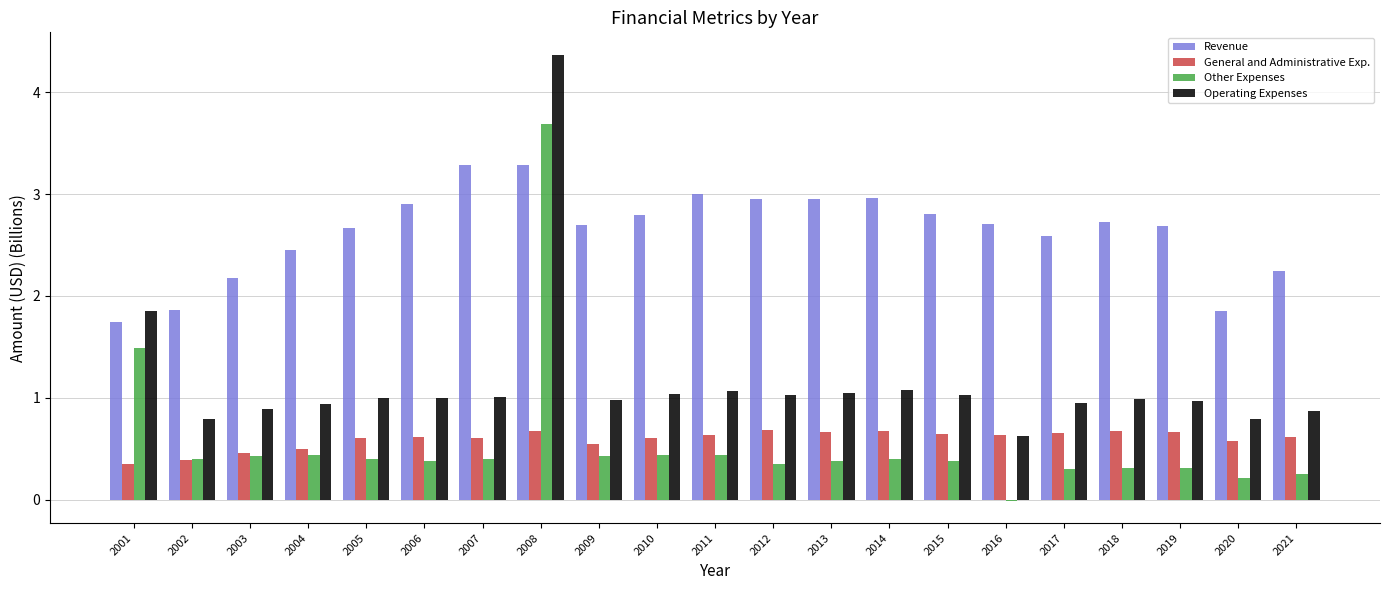

How many data points does each series have?

21